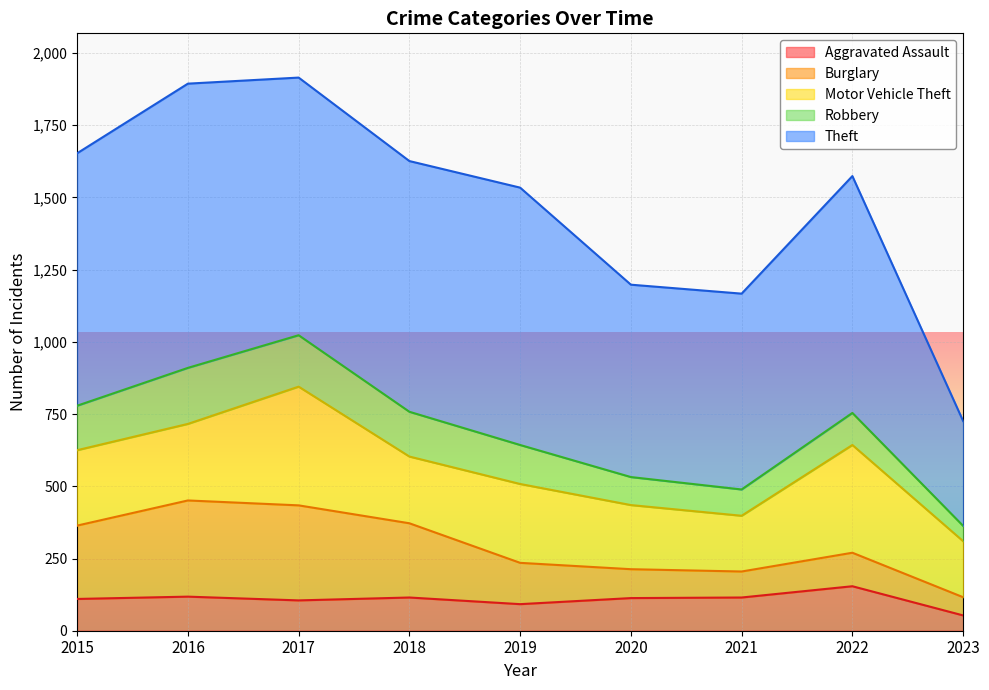

Is the value of Motor Vehicle Theft at 2021 greater than the value of Robbery at 2017?

Yes